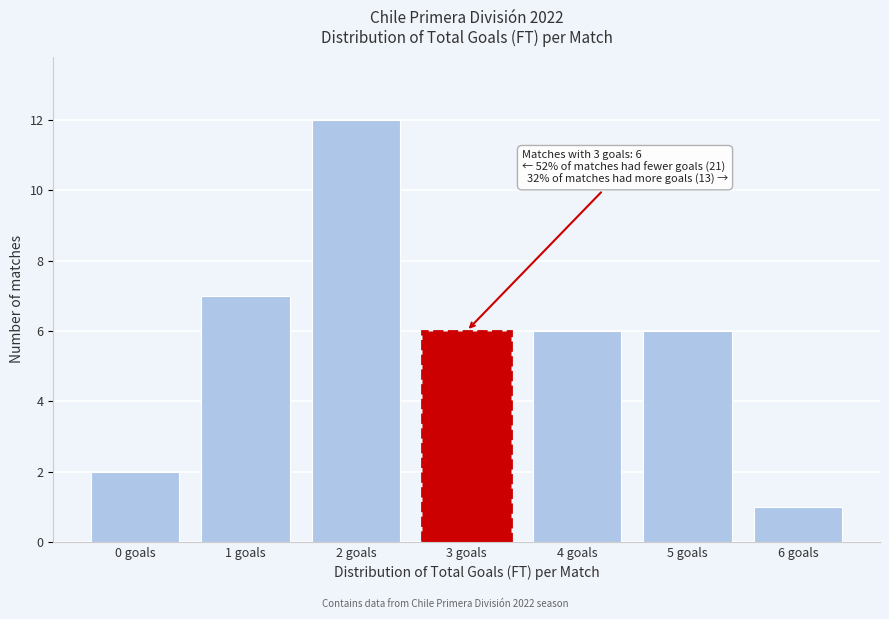

Reading left to right, transcribe all the data shown in this chart.

0 goals=2	1 goals=7	2 goals=12	3 goals=6	4 goals=6	5 goals=6	6 goals=1